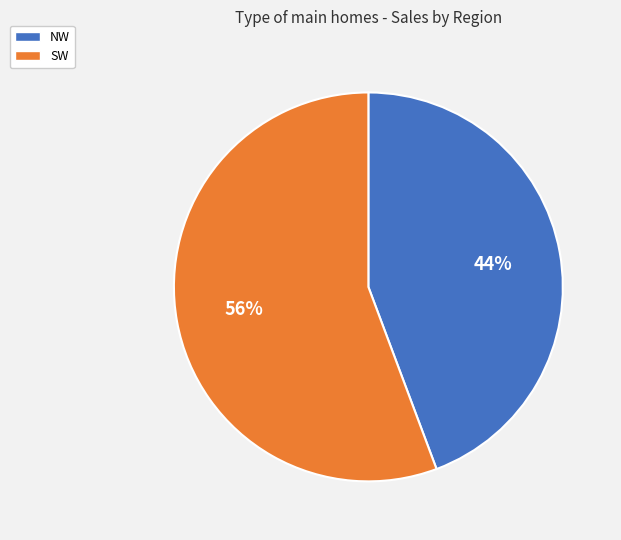

The SW slice represents 56% of the pie. True or false?

True